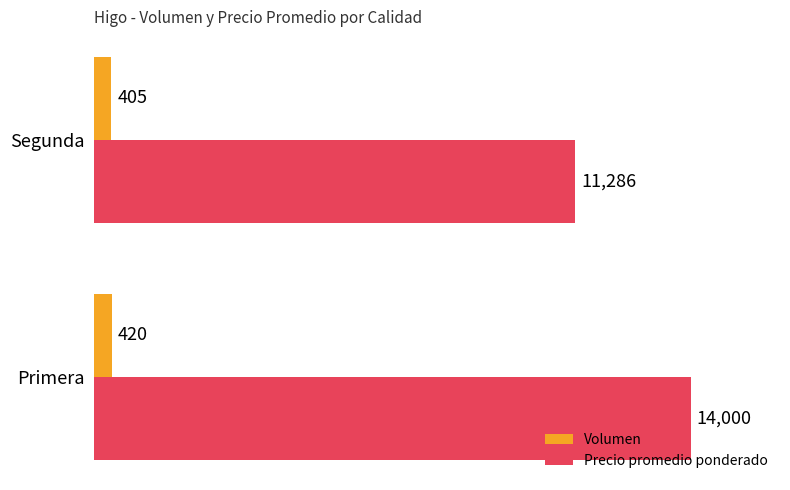

What is the difference between the Precio promedio ponderado values at Segunda and Primera?

2714